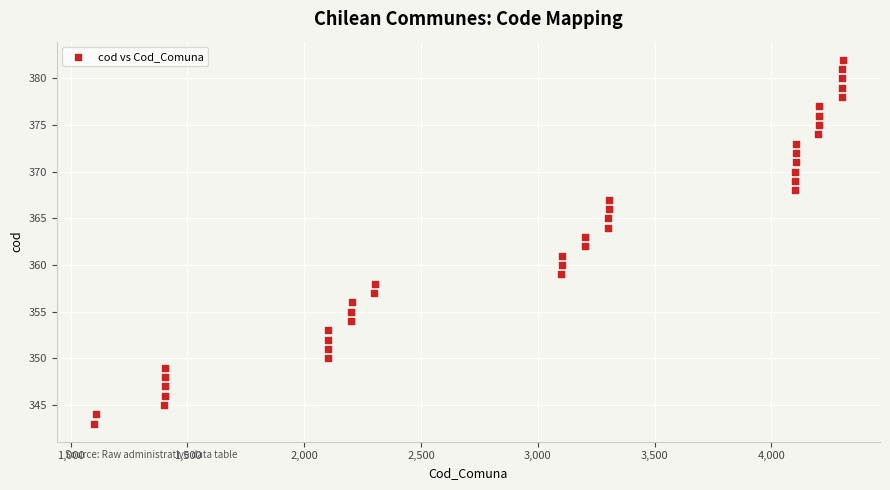

What is the range of Y values (max minus min)?

39